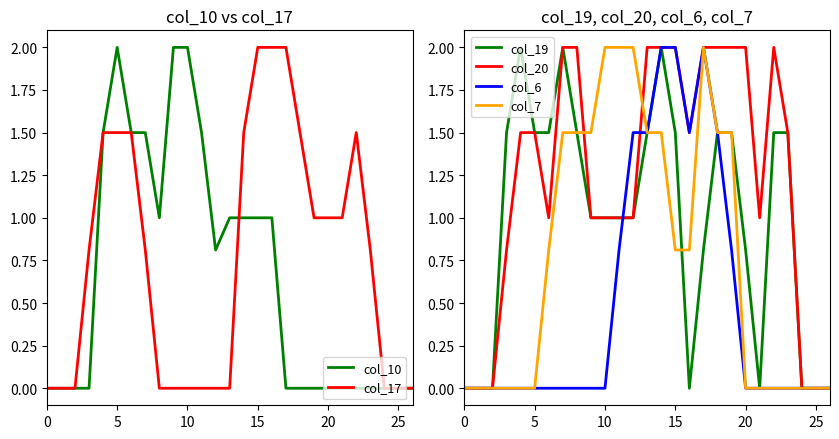

Reading left to right, extract all data points from this chart.

col_10: 0.0	0.0	0.0	0.0	1.5	2.0	1.5	1.5	1.0	2.0	2.0	1.5	0.8	1.0	1.0	1.0	1.0	0.0	0.0	0.0	0.0	0.0	0.0	0.0	0.0	0.0	0.0
col_17: 0.0	0.0	0.0	0.8	1.5	1.5	1.5	0.8	0.0	0.0	0.0	0.0	0.0	0.0	1.5	2.0	2.0	2.0	1.5	1.0	1.0	1.0	1.5	0.8	0.0	0.0	0.0
col_19: 0.0	0.0	0.0	1.5	2.0	1.5	1.5	2.0	1.5	1.0	1.0	1.0	1.0	1.5	2.0	1.5	0.0	0.8	1.5	1.5	0.8	0.0	1.5	1.5	0.0	0.0	0.0
col_20: 0.0	0.0	0.0	0.8	1.5	1.5	1.0	2.0	2.0	1.0	1.0	1.0	1.0	2.0	2.0	2.0	1.5	2.0	2.0	2.0	2.0	1.0	2.0	1.5	0.0	0.0	0.0
col_6: 0.0	0.0	0.0	0.0	0.0	0.0	0.0	0.0	0.0	0.0	0.0	0.8	1.5	1.5	2.0	2.0	1.5	2.0	1.5	0.8	0.0	0.0	0.0	0.0	0.0	0.0	0.0
col_7: 0.0	0.0	0.0	0.0	0.0	0.0	0.8	1.5	1.5	1.5	2.0	2.0	2.0	1.5	1.5	0.8	0.8	2.0	1.5	1.5	0.0	0.0	0.0	0.0	0.0	0.0	0.0